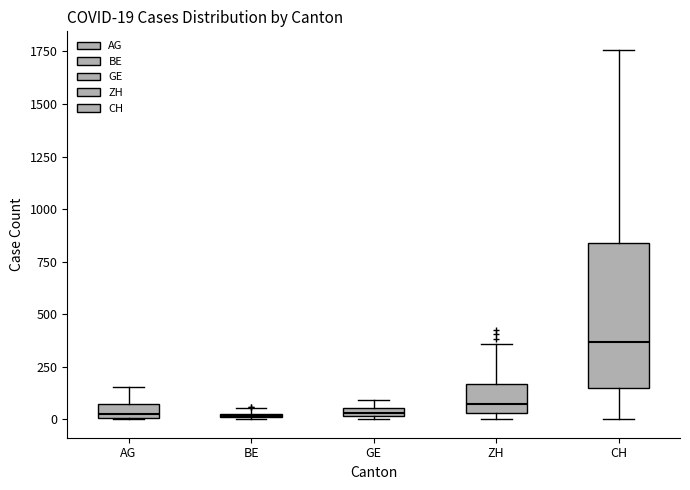

Comparing the boxes themselves (not the whiskers), which one is the tallest?

CH